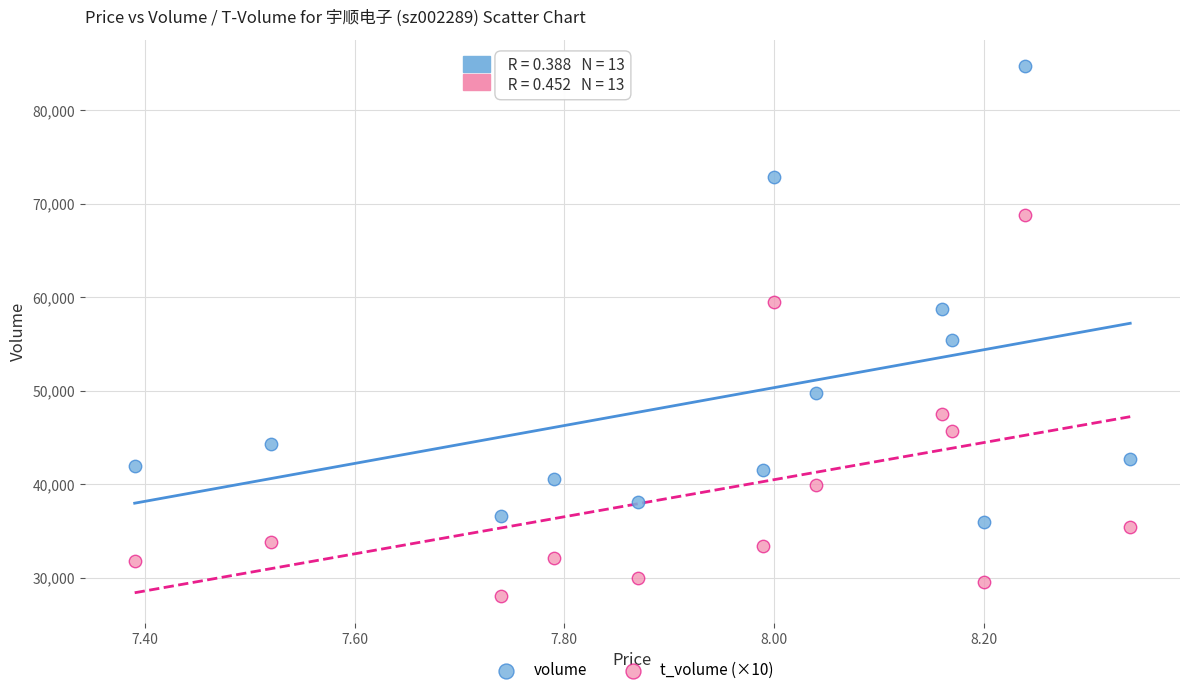

Which series has the widest spread of Y values?

volume